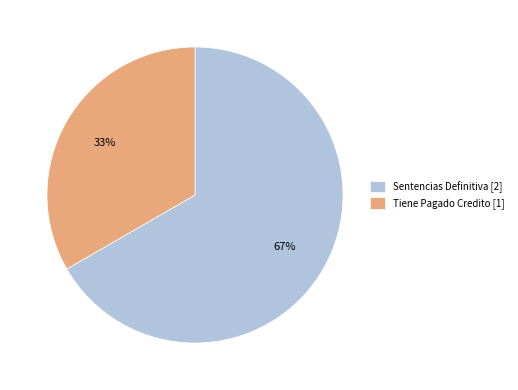

What is the majority slice?

Sentencias Definitiva